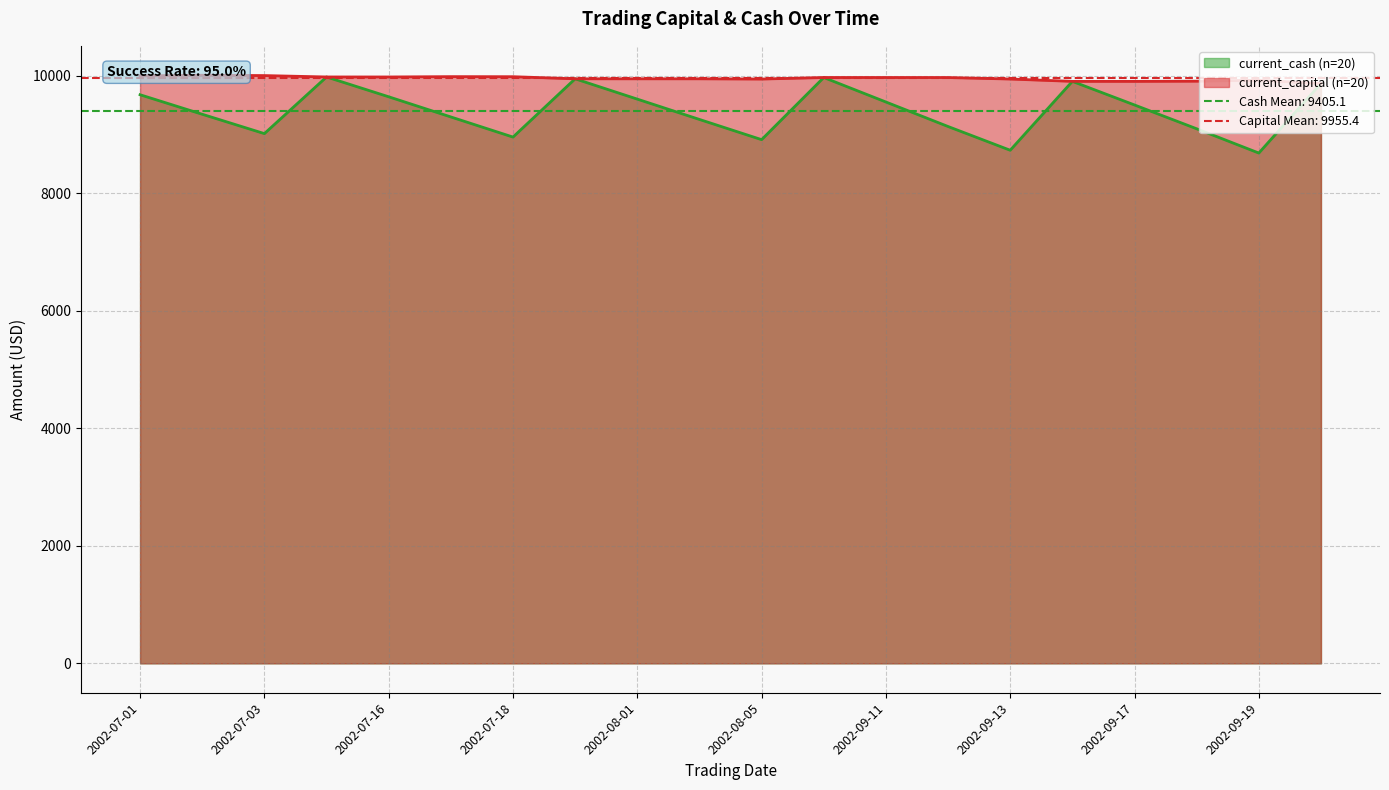

How many lines are shown in the chart?

2